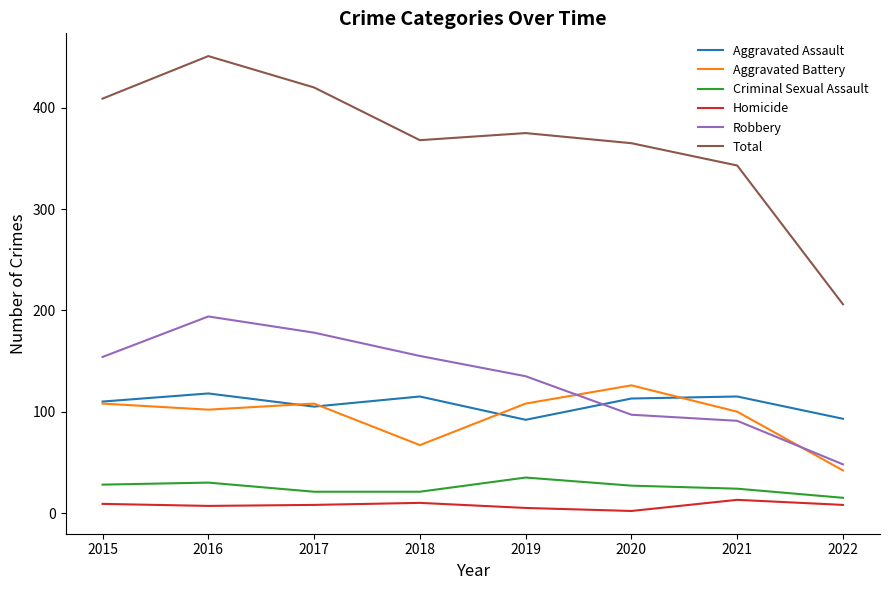

What is the sum of the Aggravated Battery values at 2019 and 2021?

208